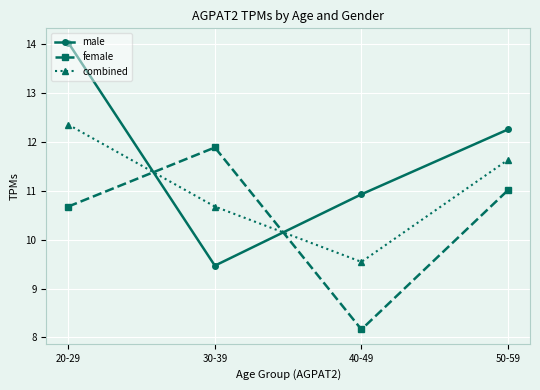

Between which two adjacent categories do combined and male first intersect?

20-29 and 30-39